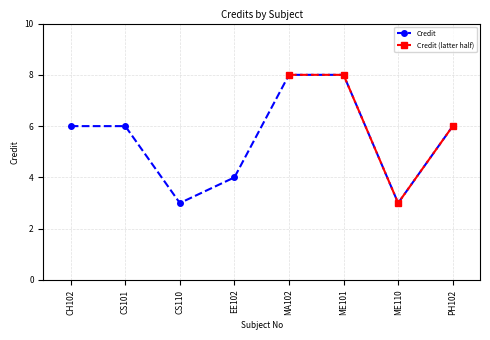

Reading right to left, extract all data points from this chart.

PH102=6	ME110=3	ME101=8	MA102=8	EE102=4	CS110=3	CS101=6	CH102=6